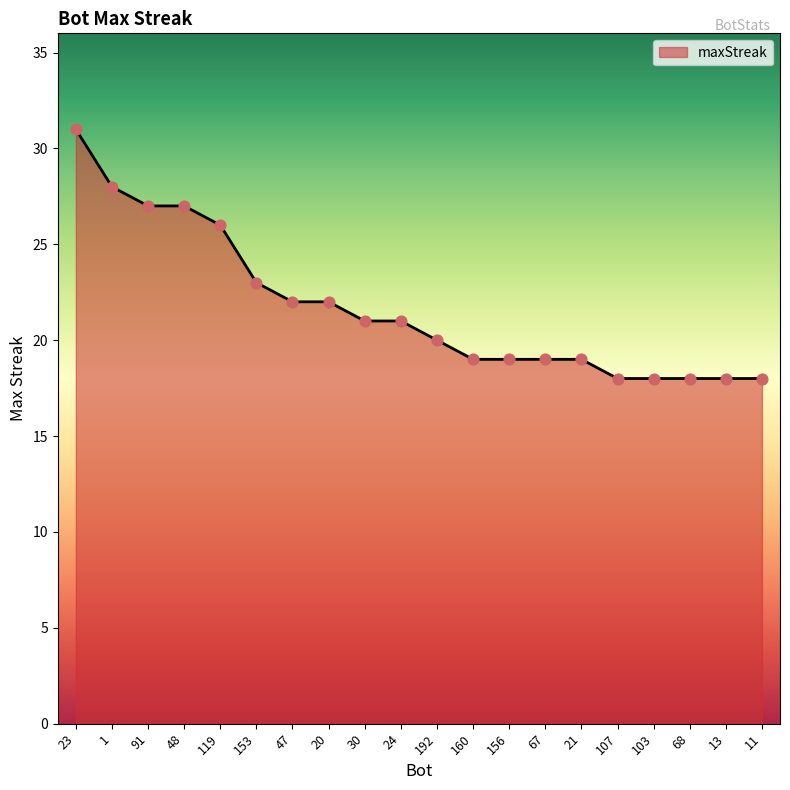

Which has a higher value, 67 or 91?

91